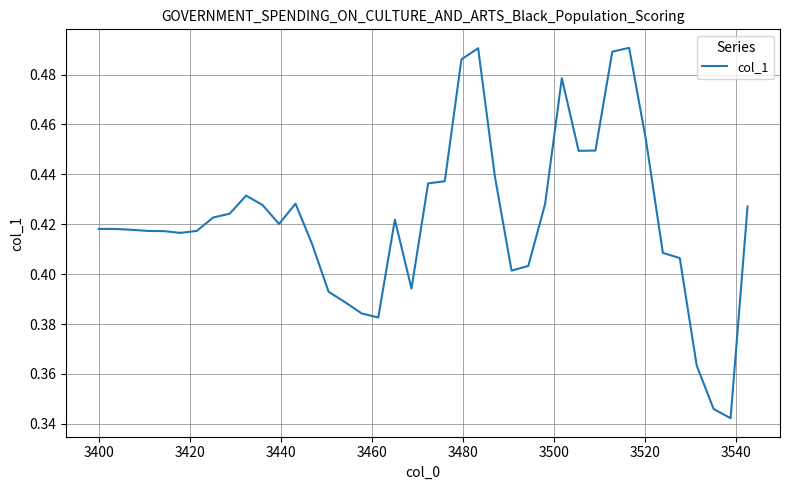

Is this an area chart (filled region under the line)?

No